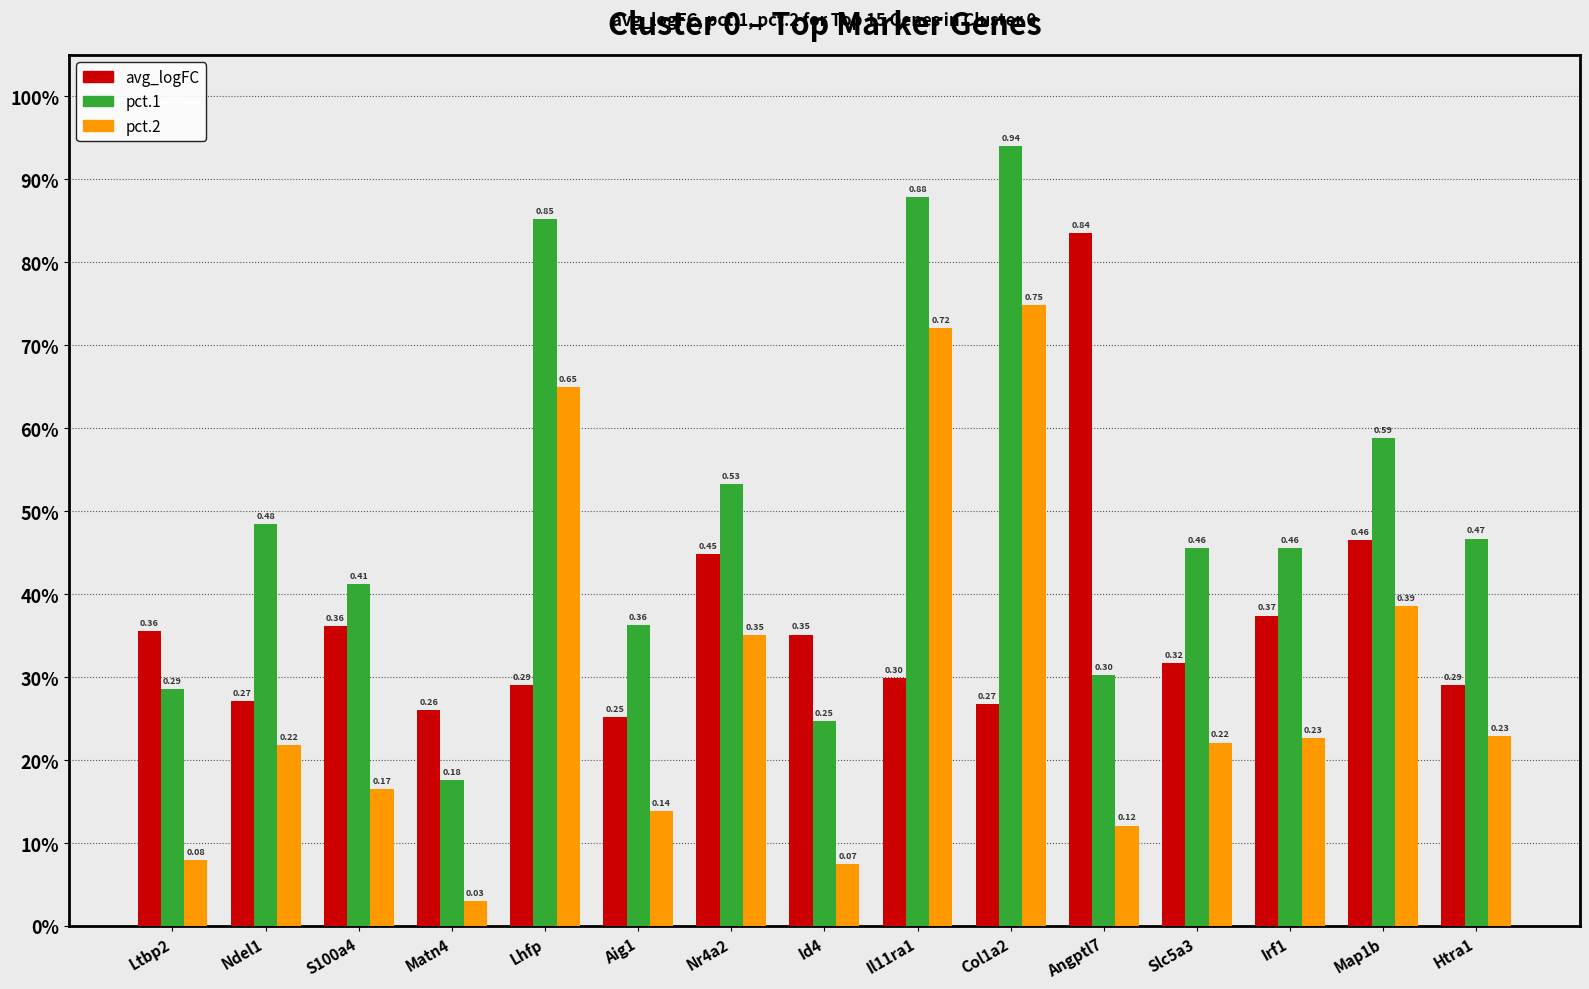

Which series has the widest spread of values?

pct.1